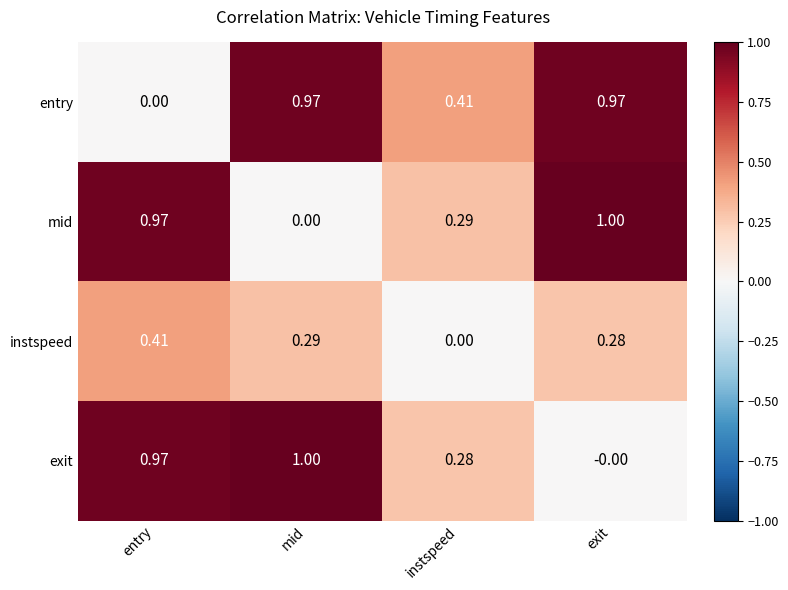

Which category has the lowest value in the exit series?

exit